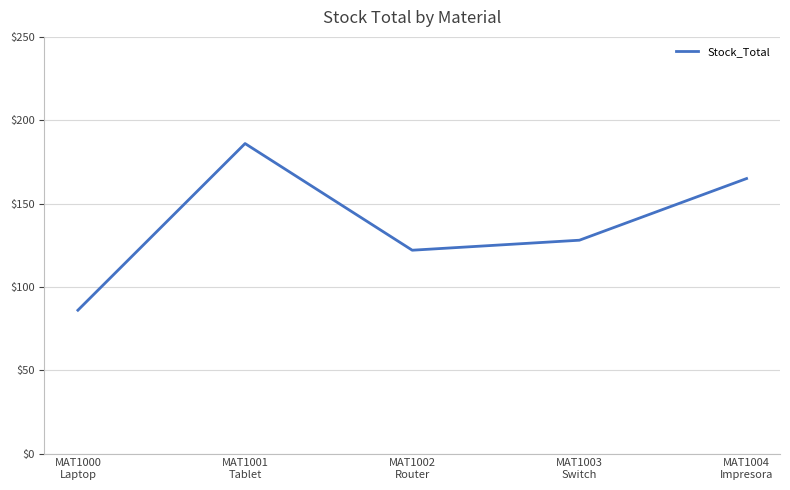

Does the chart display data point markers on the line(s)?

No